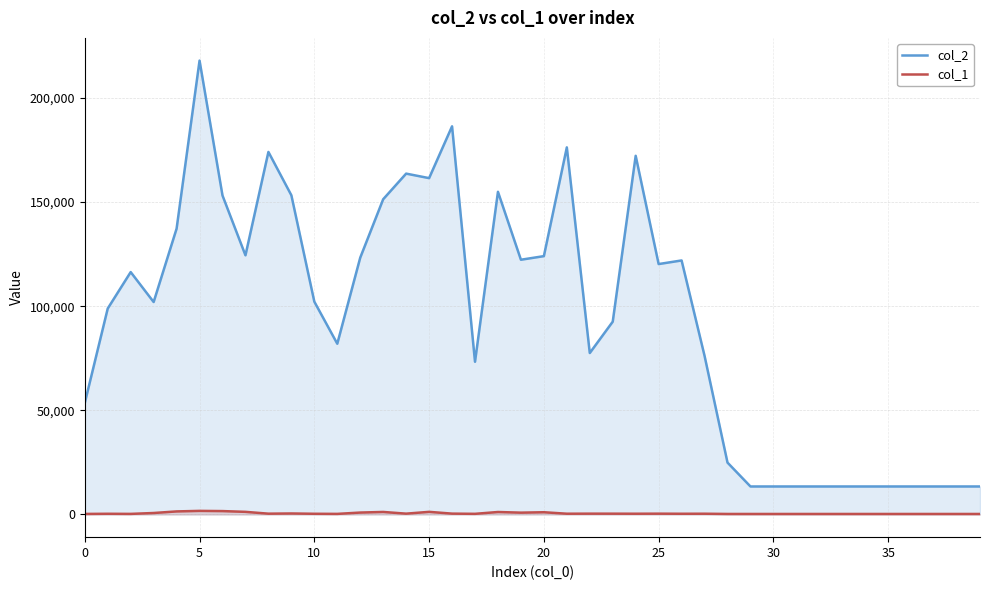

What is the value of the col_1 point at the 34th from the left?

240